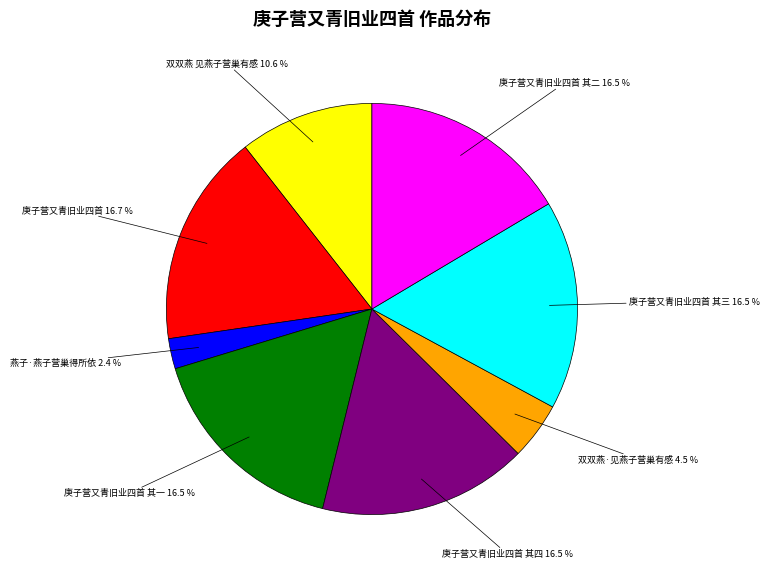

Is 双双燕·见燕子营巢有感 the majority of the pie?

No